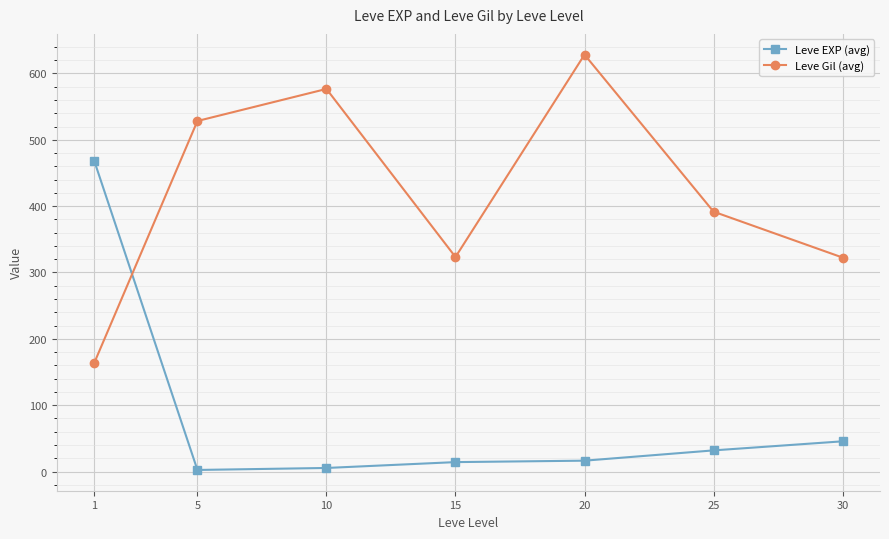

Is it true that Leve EXP (avg) equals 45.5 at 30?

True